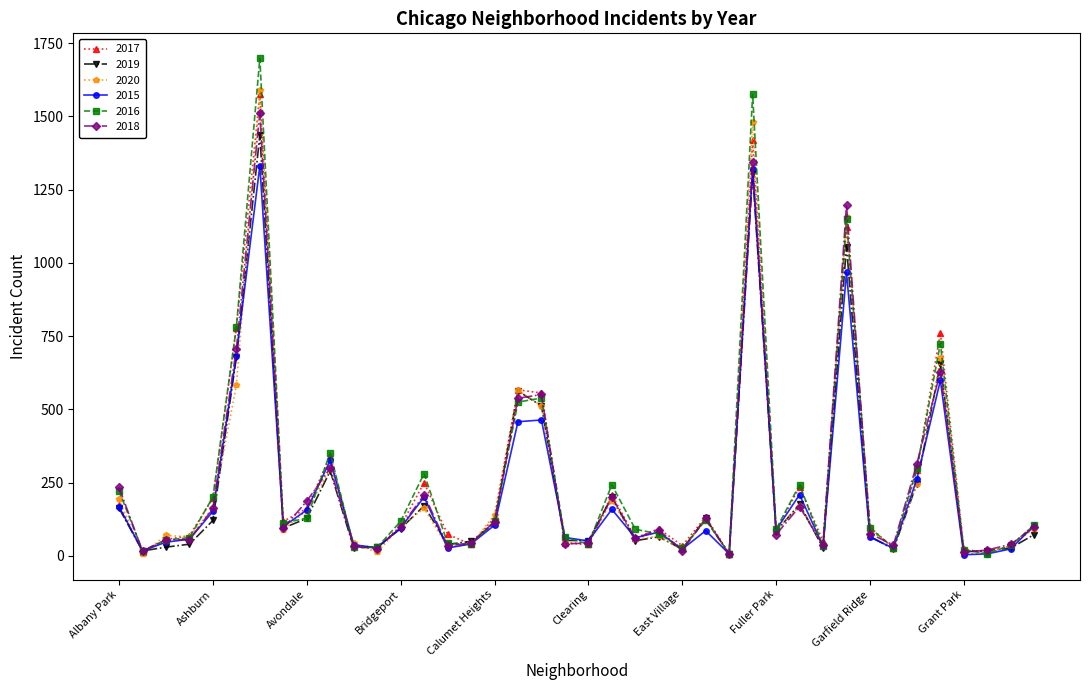

What is the highest value of the 2015 series?

1332